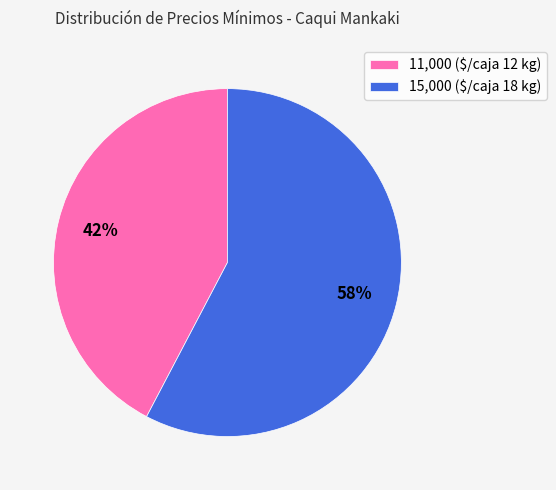

Which slice is the largest?

15,000 ($/caja 18 kg)